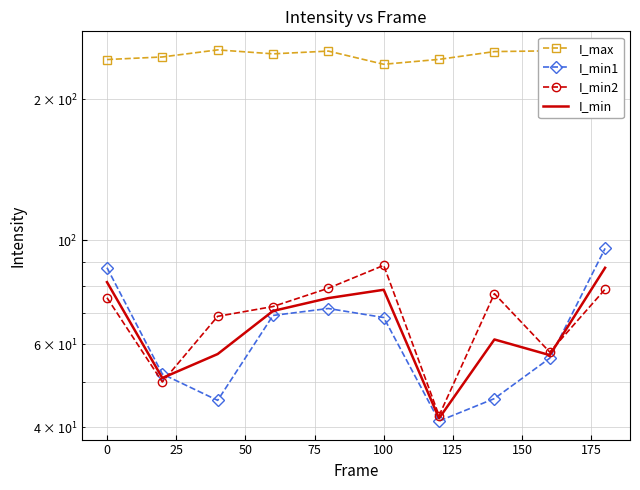

What value does the I_min series have at 50?

70.8